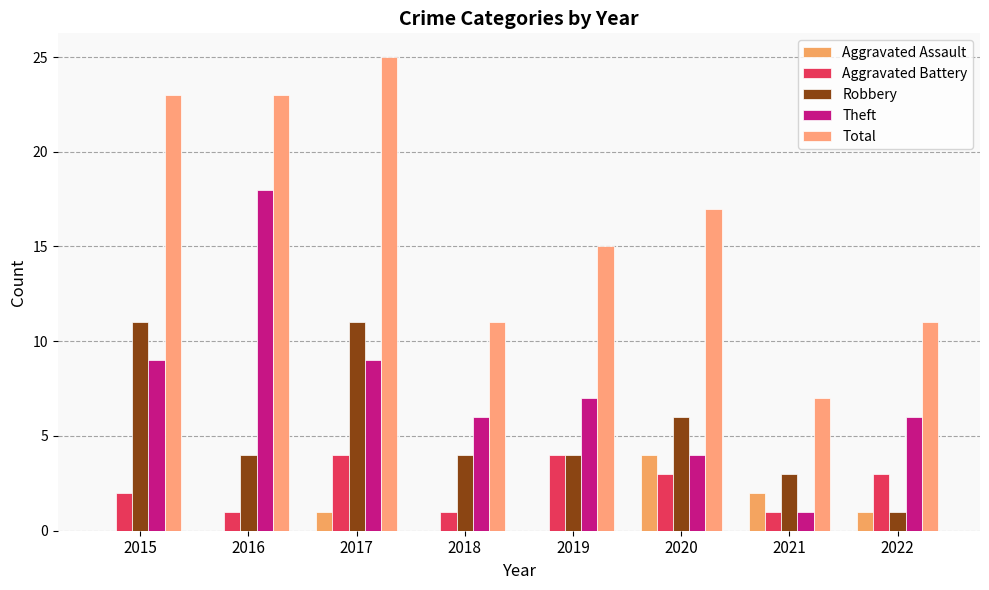

What is the maximum value for Aggravated Assault?

4